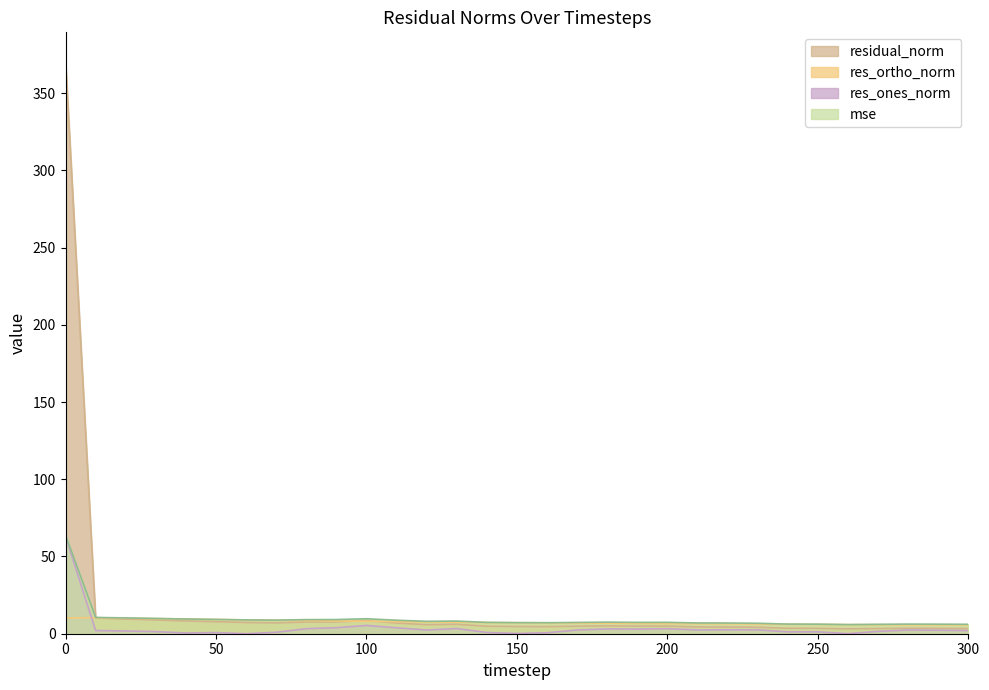

What is the maximum value for res_ones_norm?

63.0